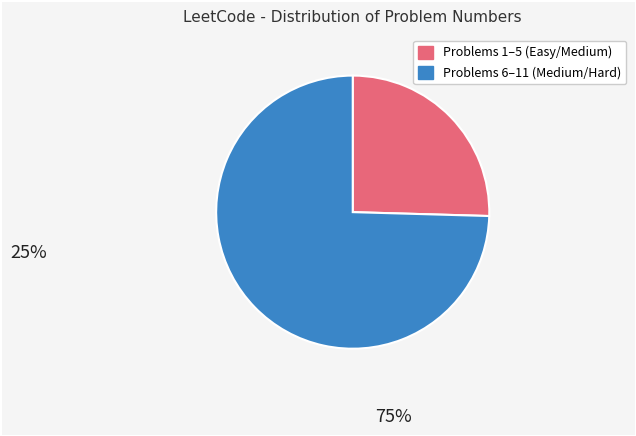

Does any single category account for the majority?

Yes